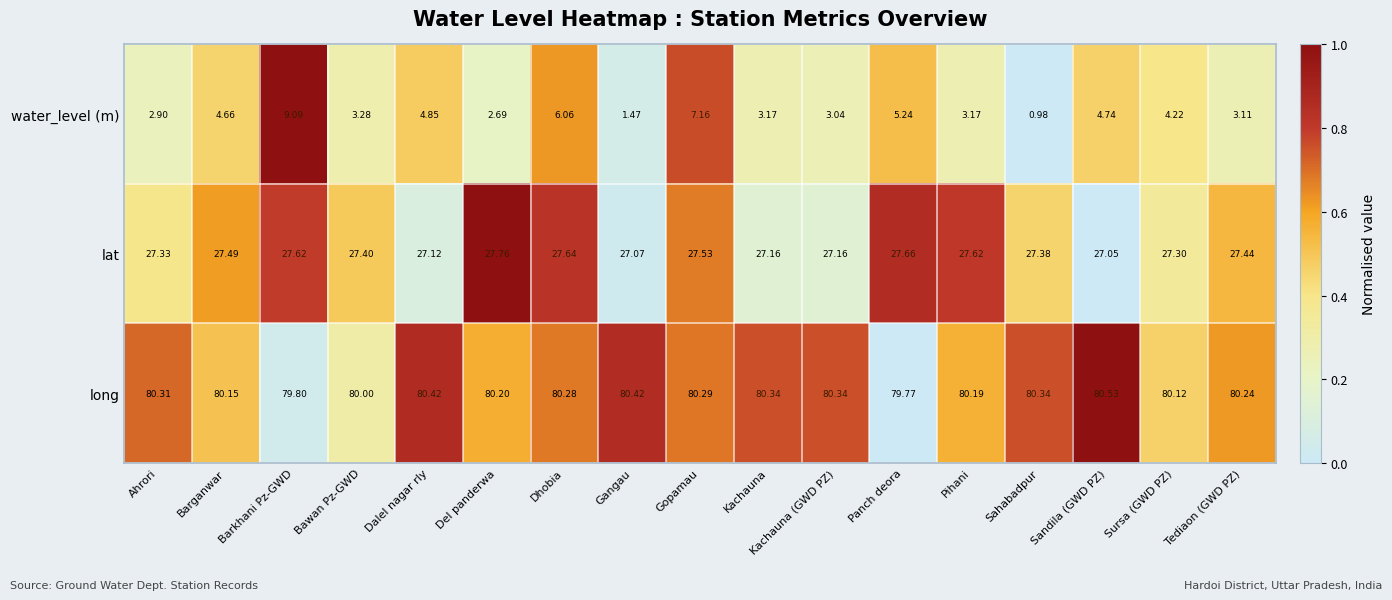

At which label does long first exceed 80?

Ahrori